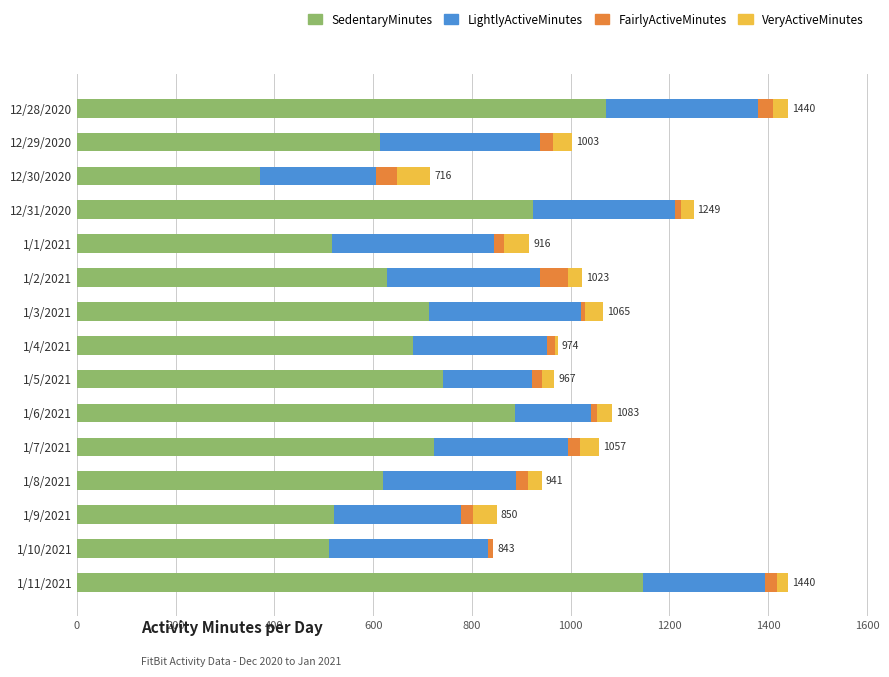

Is it true that SedentaryMinutes equals 144 at 1/9/2021?

False